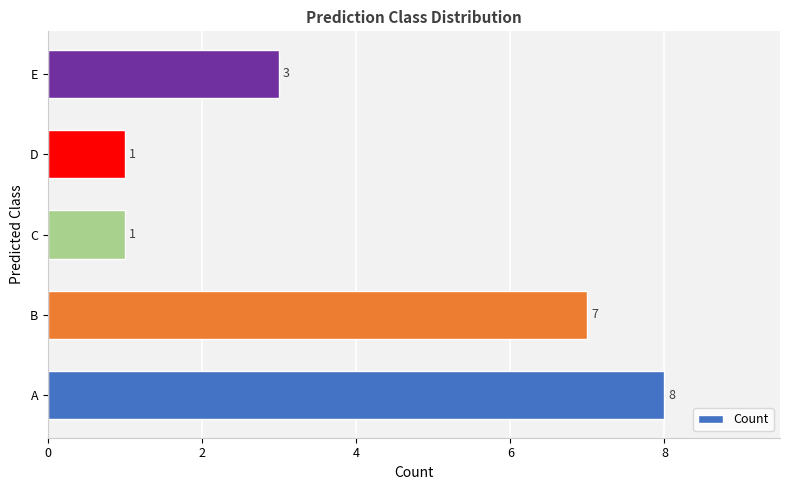

At which category does the chart reach its peak across all series?

A